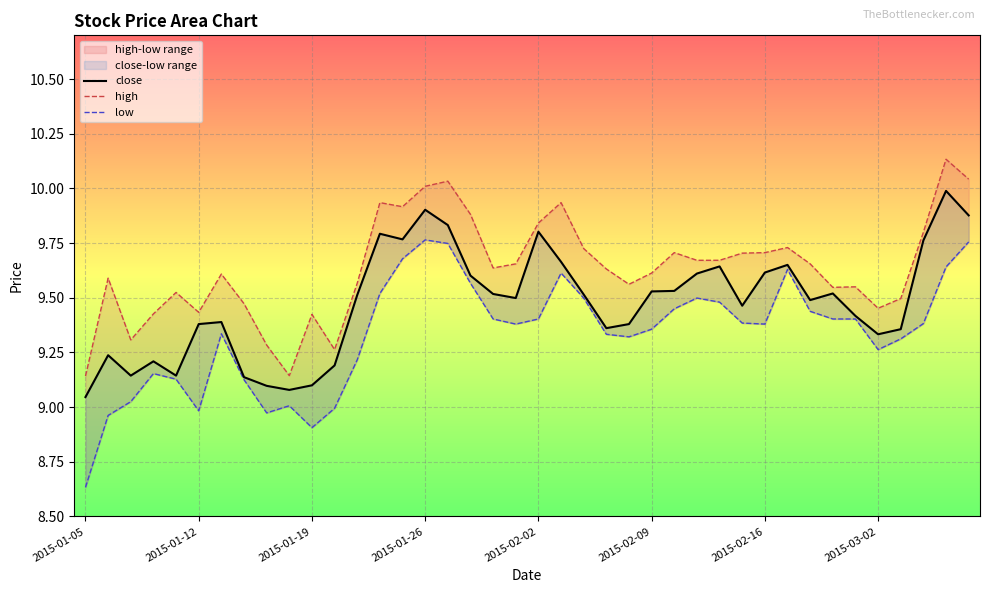

How many interior local peaks does the low series have?

7